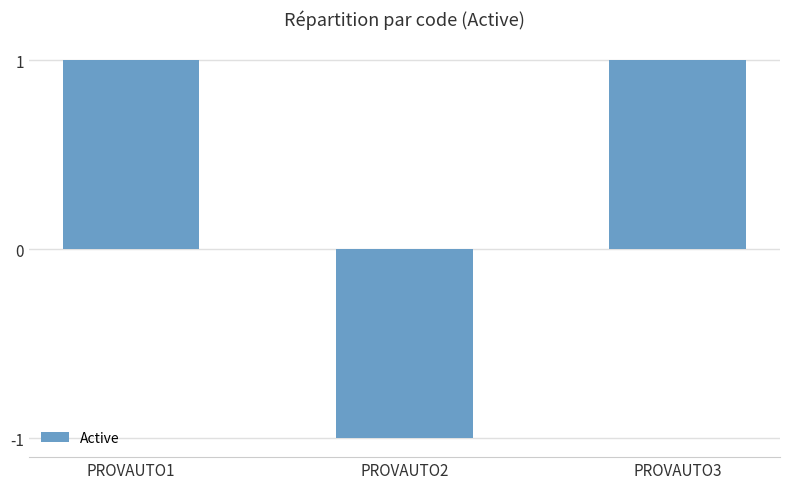

Is it true that the value at PROVAUTO3 is 0?

False